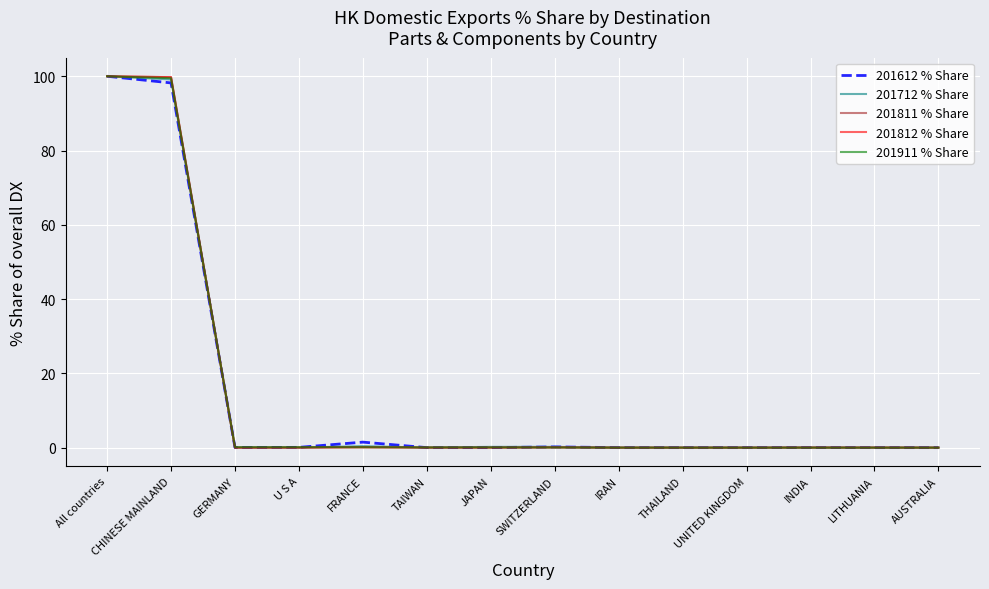

What is the maximum value shown in the chart?

100.0